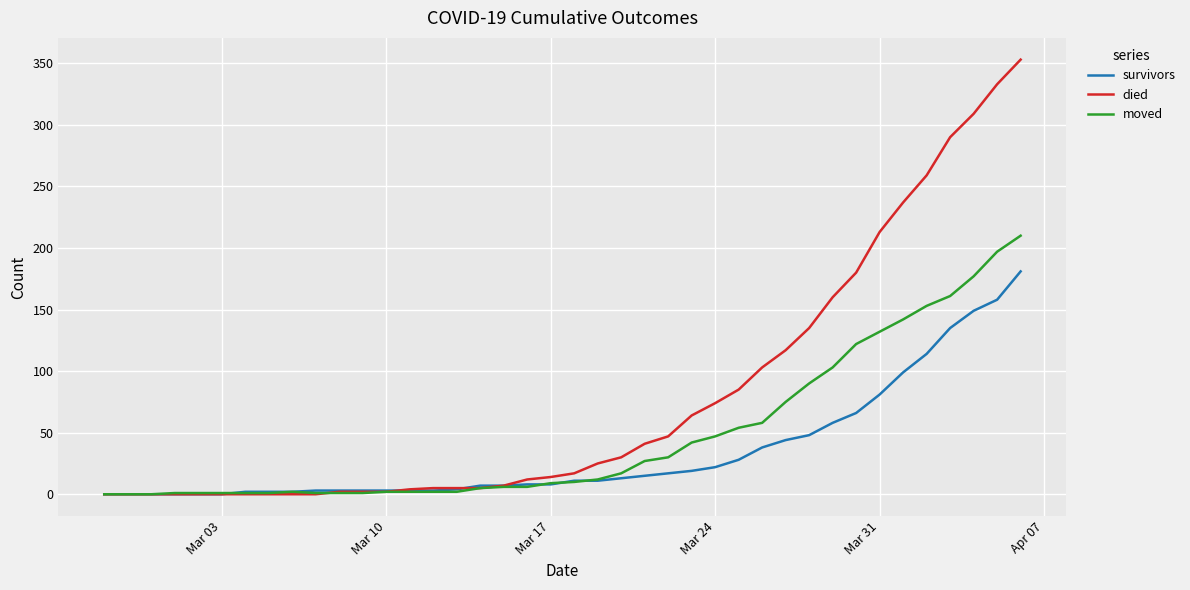

Which series has the largest range (max minus min)?

died